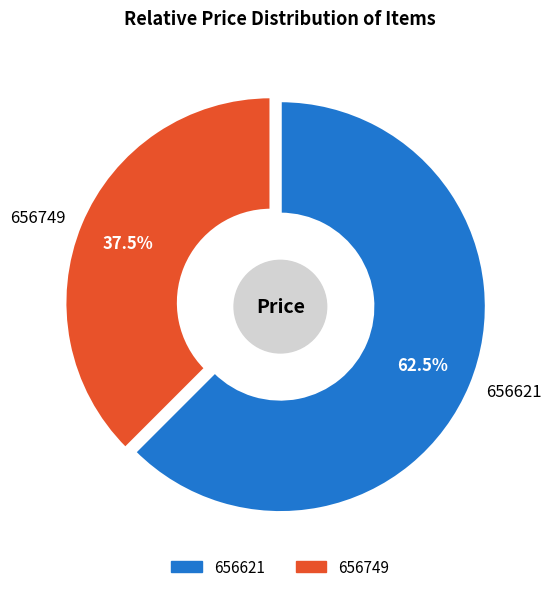

What is the smallest slice in the pie chart?

656749